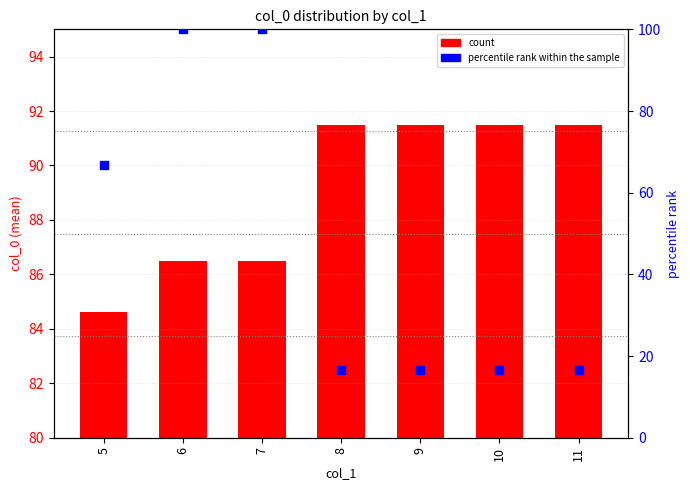

Which series contains the lowest Y value?

percentile rank within the sample